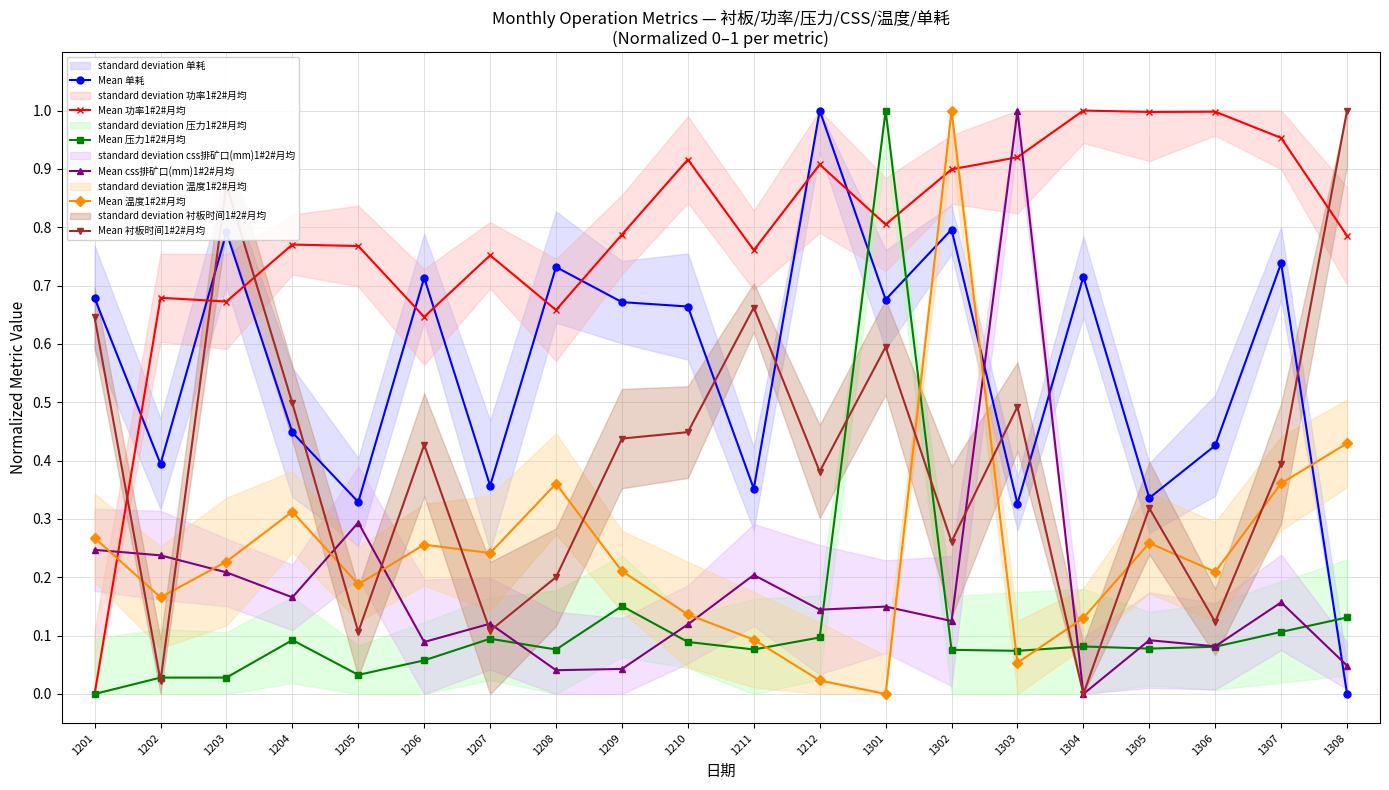

At which label is Mean css排矿口(mm)1#2#月均 closest to 0?

1304